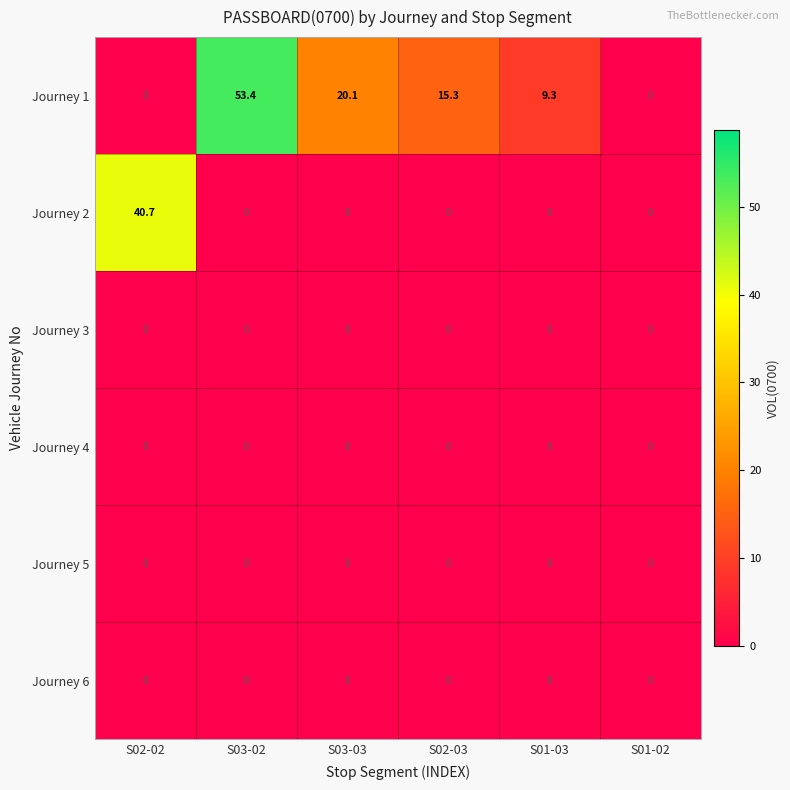

Which series changed the most between S02-02 and S03-03?

Journey 2